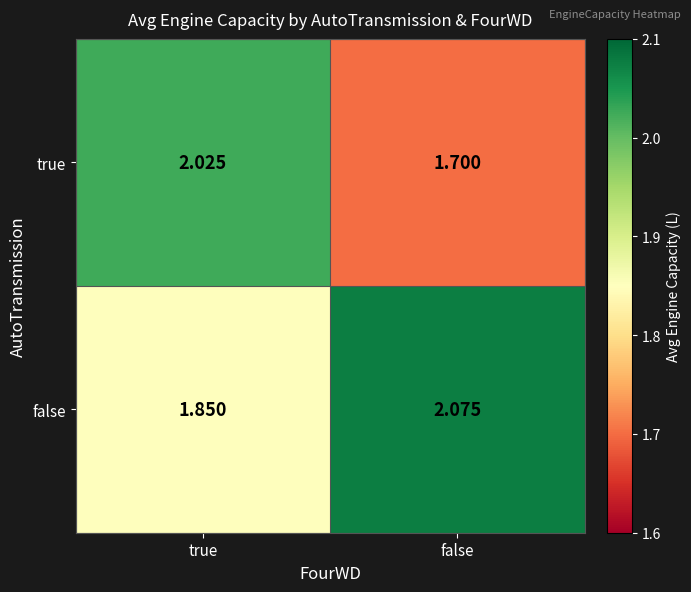

Rank the series at false from highest to lowest value.

false, true